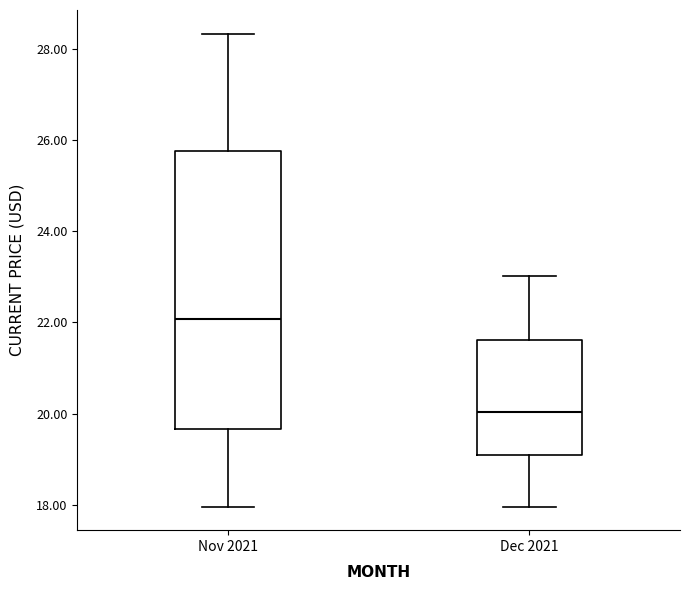

Reading left to right, read every box against the y-axis: the position of its median line, the range the box covers, and the ends of its whiskers. The values are not printed on the chart, so give them approximately, as read against the axis.

Nov 2021: median 22.0, box 19.6 to 25.8, whiskers 18.0 to 28.4
Dec 2021: median 20.0, box 19.0 to 21.6, whiskers 18.0 to 23.0